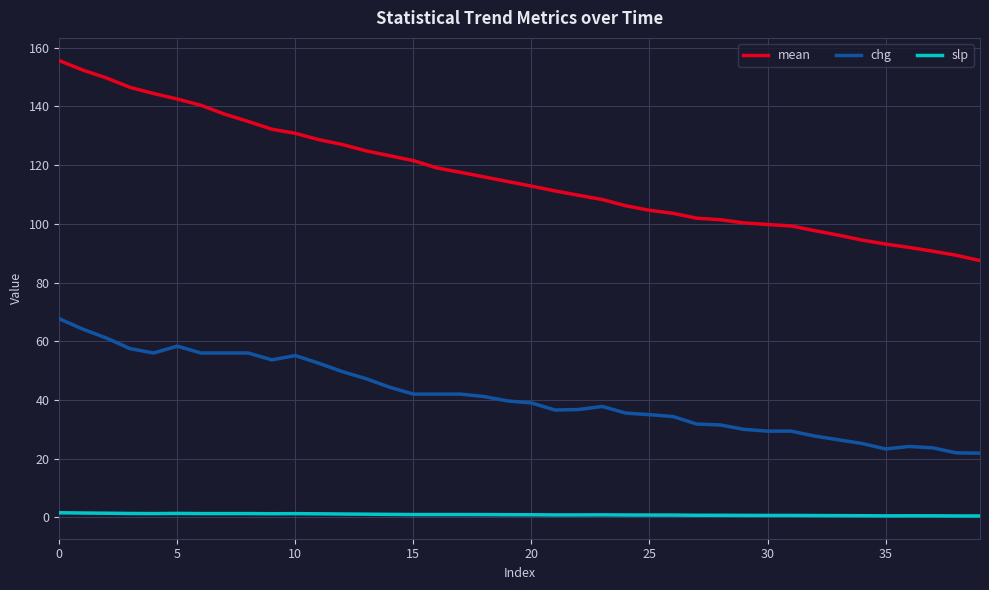

Which series has the largest total across all categories?

mean